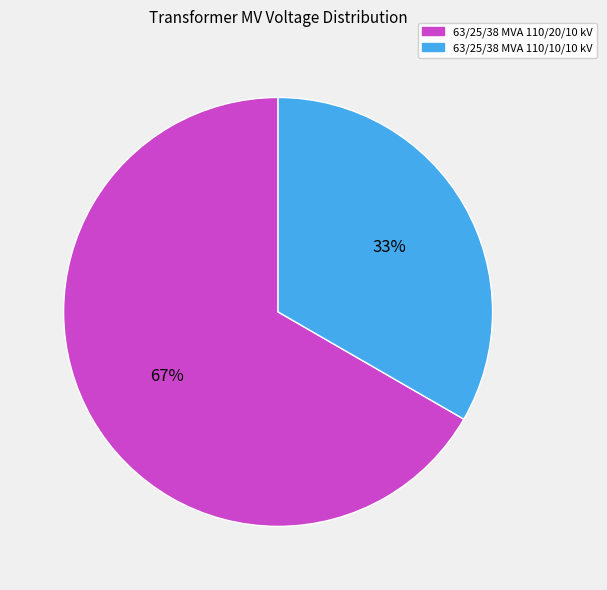

Combined, do 63/25/38 MVA 110/20/10 kV and 63/25/38 MVA 110/10/10 kV account for over 50%?

Yes